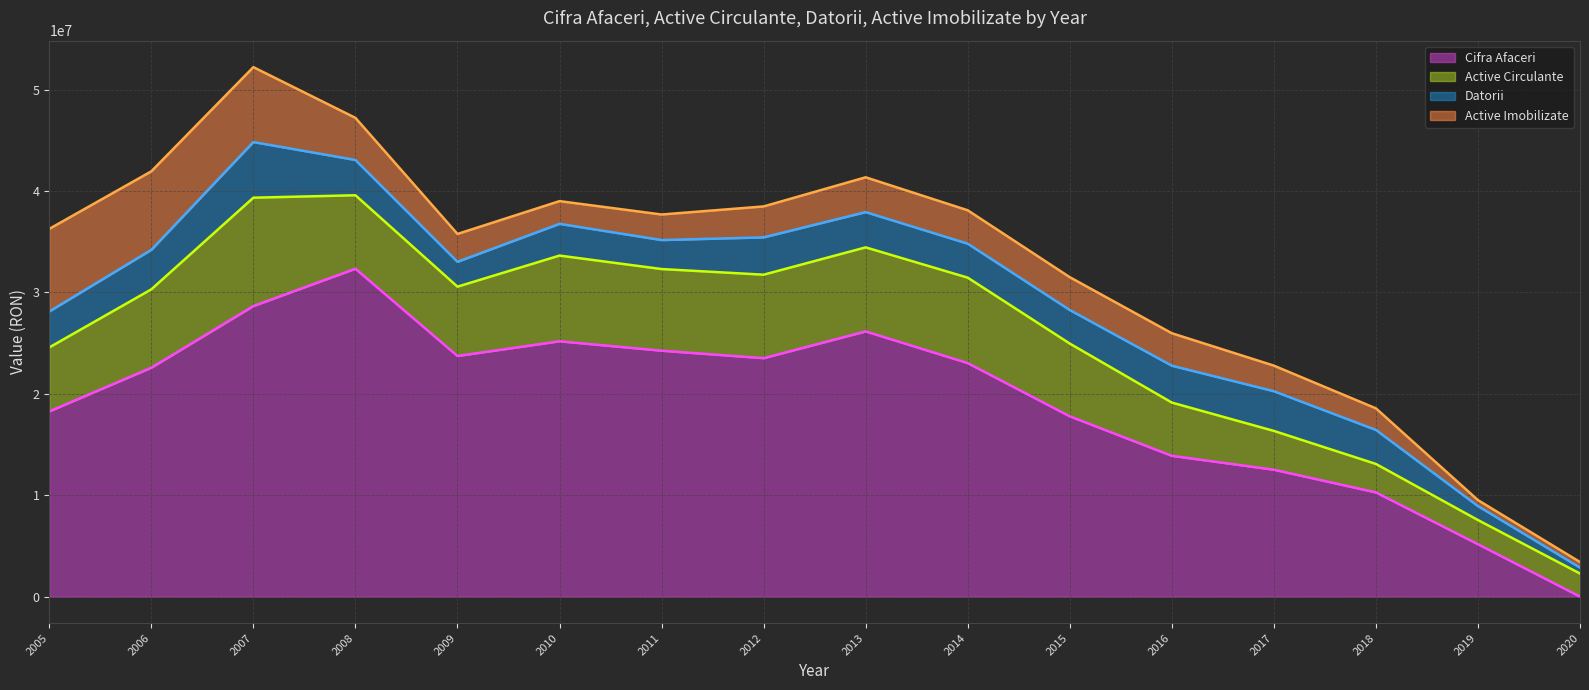

True or false: Datorii (trend) and Active Imobilizate (trend) intersect in this chart.

False